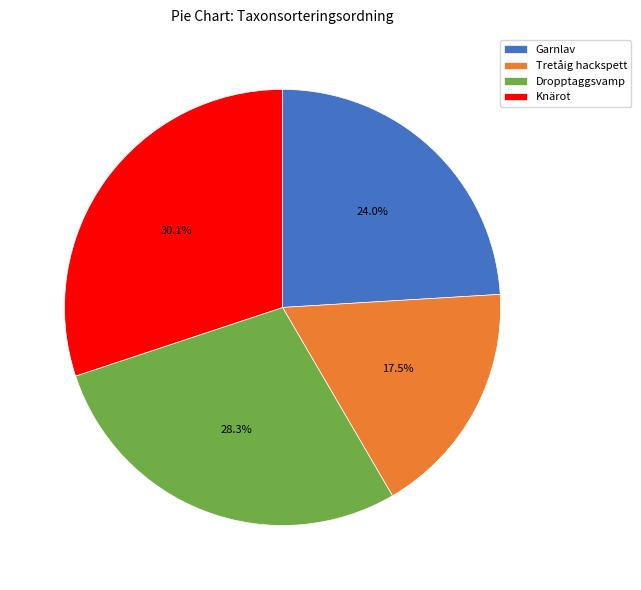

Rank the categories by value from highest to lowest.

Knärot, Dropptaggsvamp, Garnlav, Tretåig hackspett